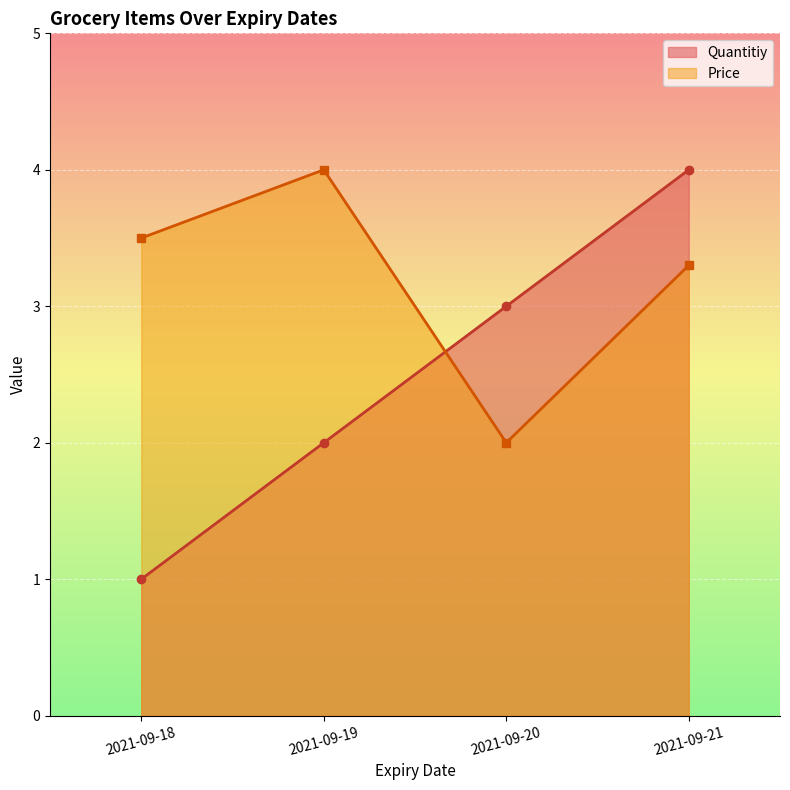

What is the minimum value shown in the chart?

1.0